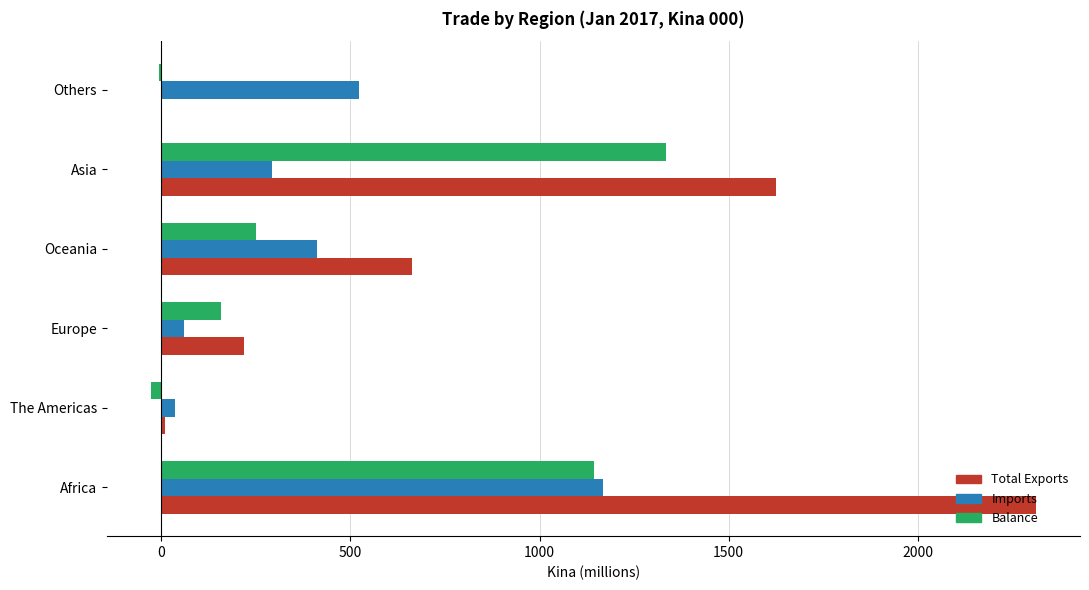

What is the sum of all Total Exports values?

4832.6